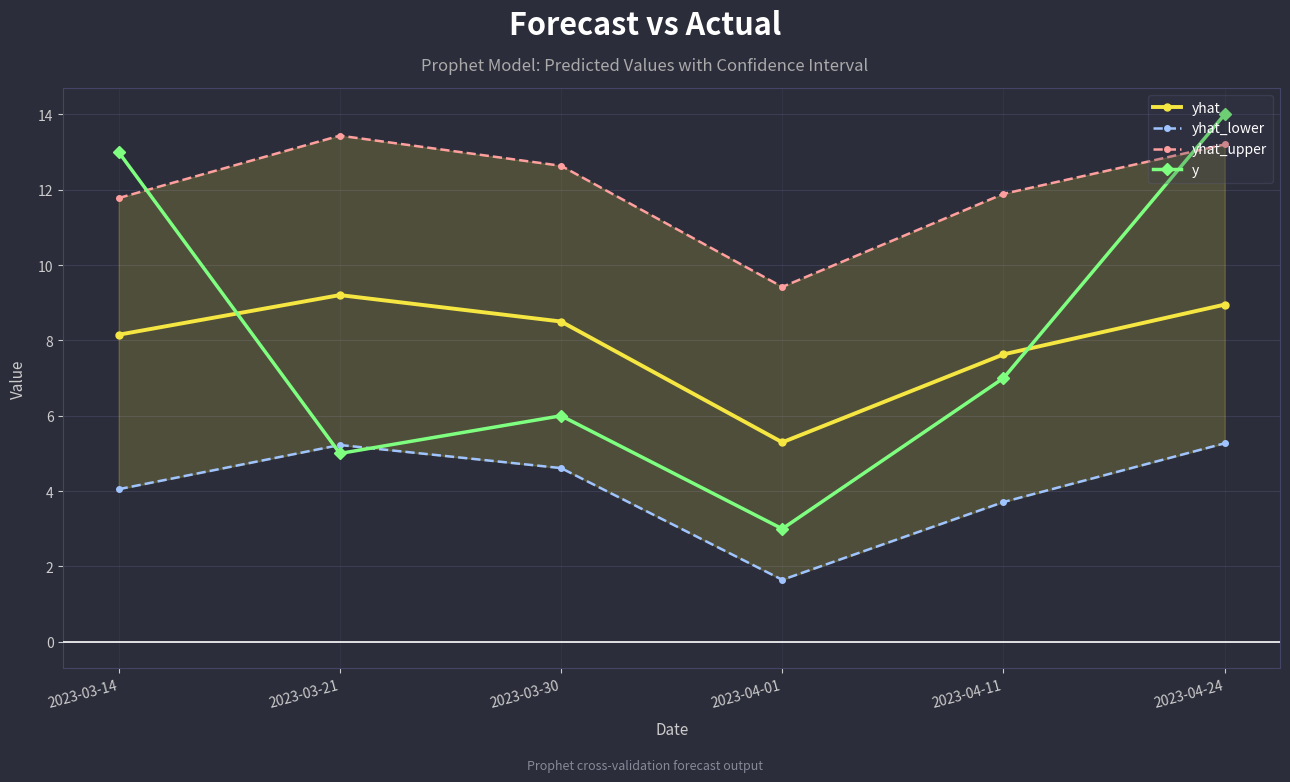

True or false: yhat_lower and yhat_upper cross at least once.

False